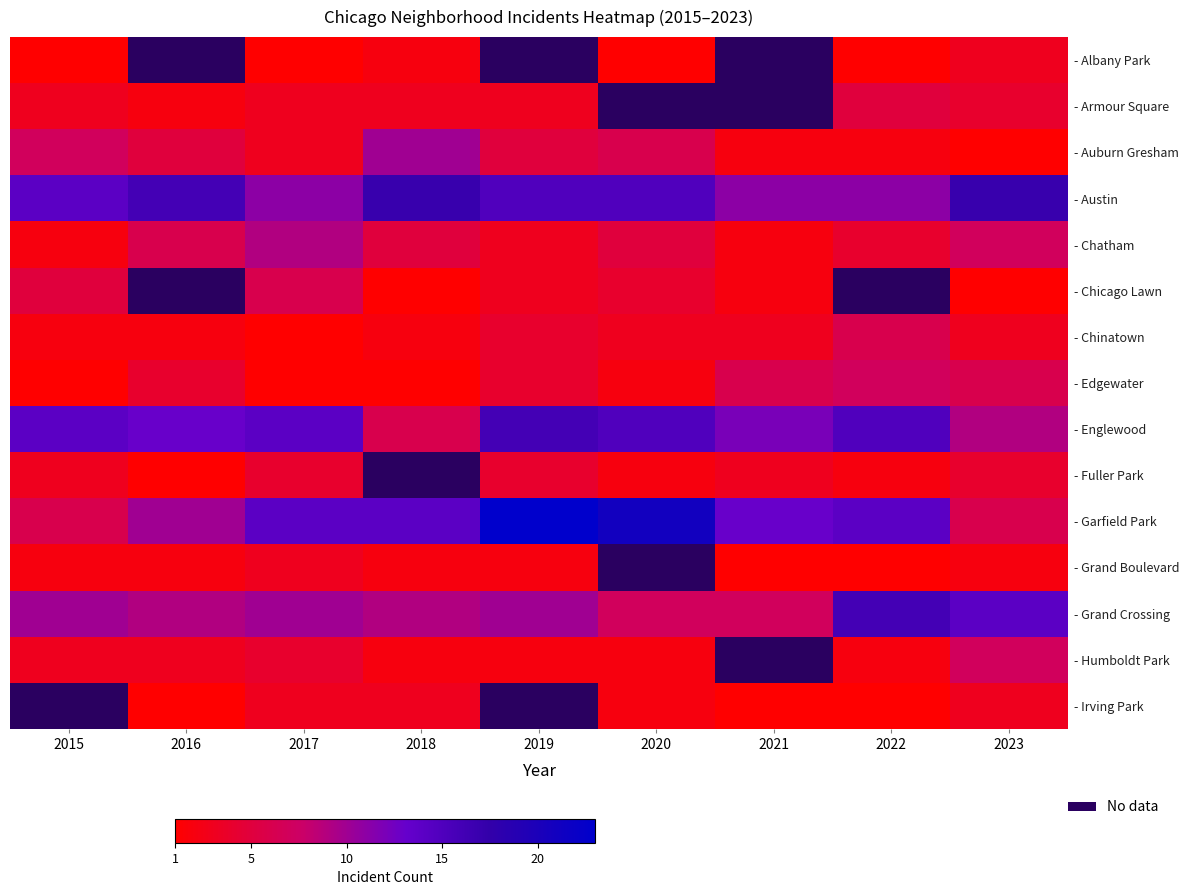

Which series has the largest range (max minus min)?

- Garfield Park